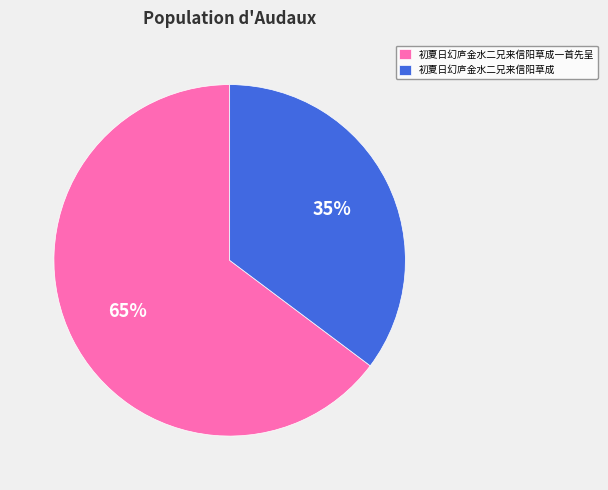

To the nearest percent, what is the average slice percentage?

50%